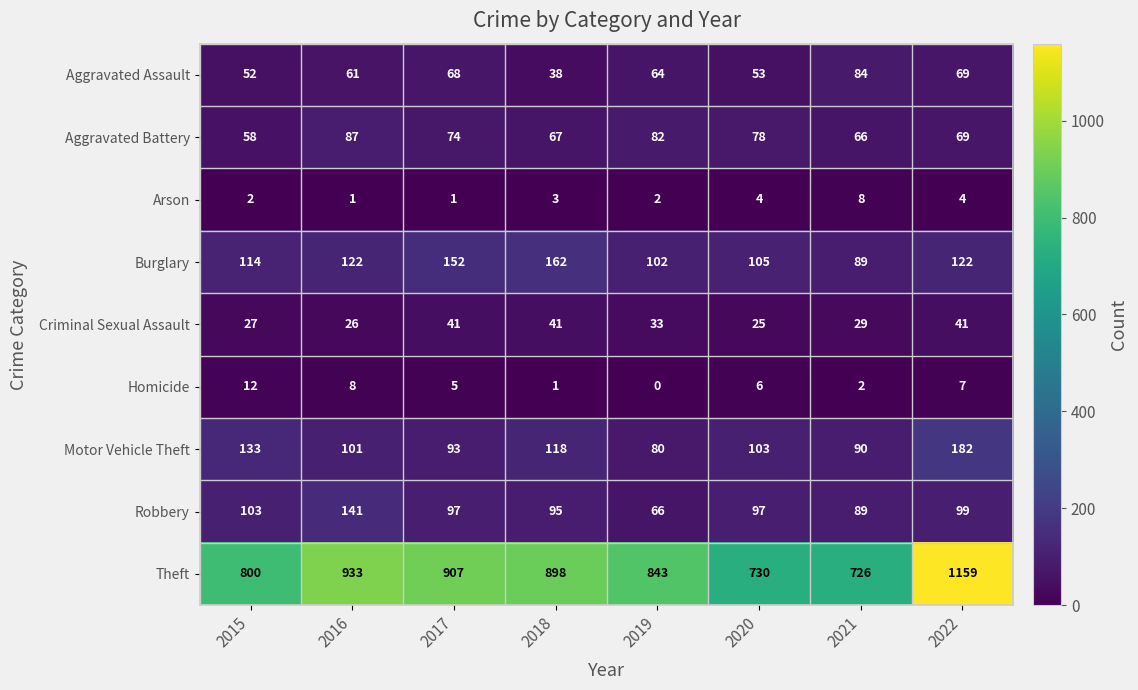

Read the Motor Vehicle Theft value at 2019, to the nearest 10.

80